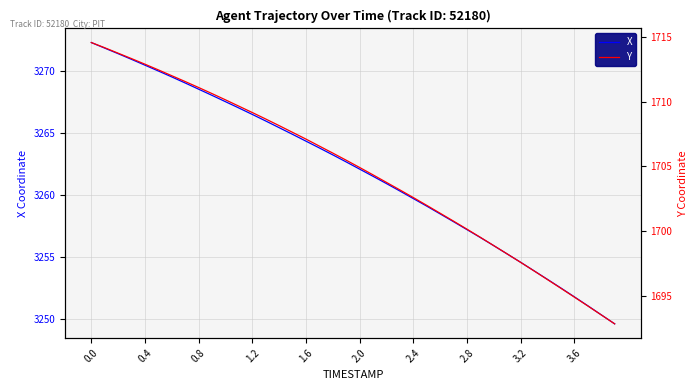

What is the sum of all Y values?

68186.4